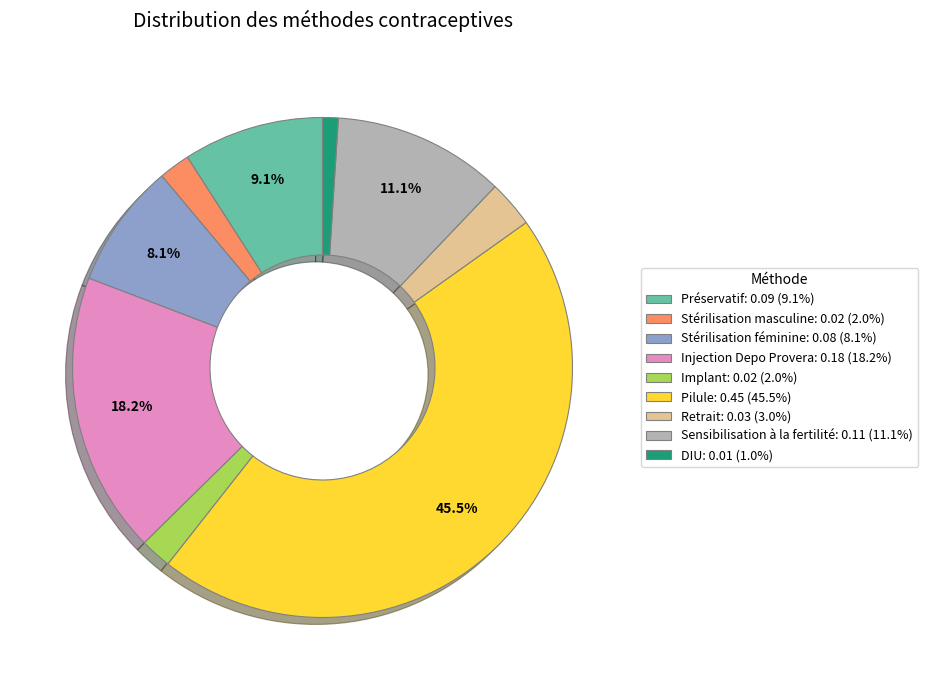

Count the number of slices in the pie.

9